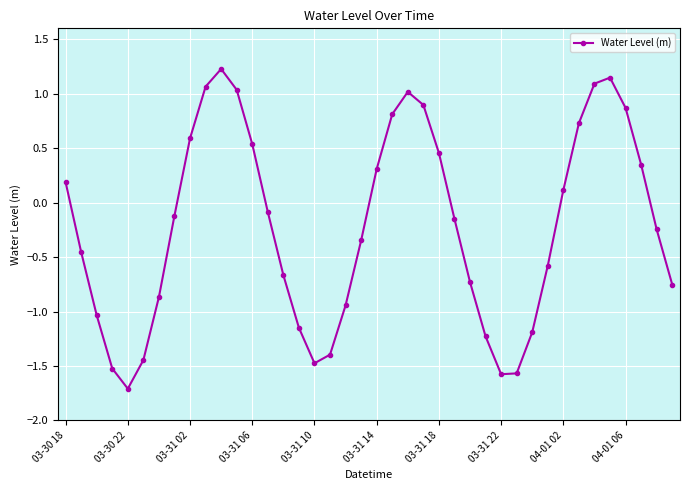

What is the difference between the maximum and minimum values?

2.9